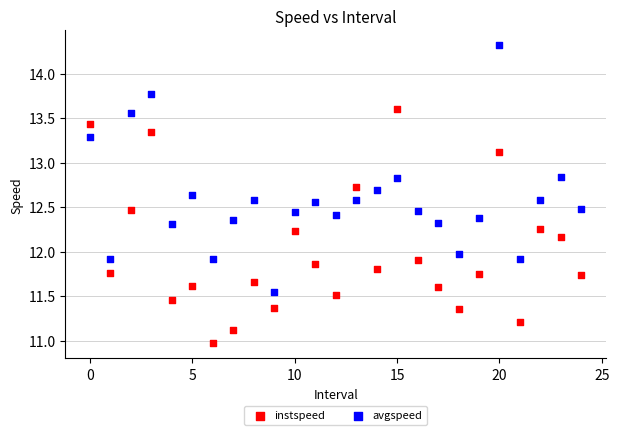

Which series reaches the maximum Y coordinate?

avgspeed